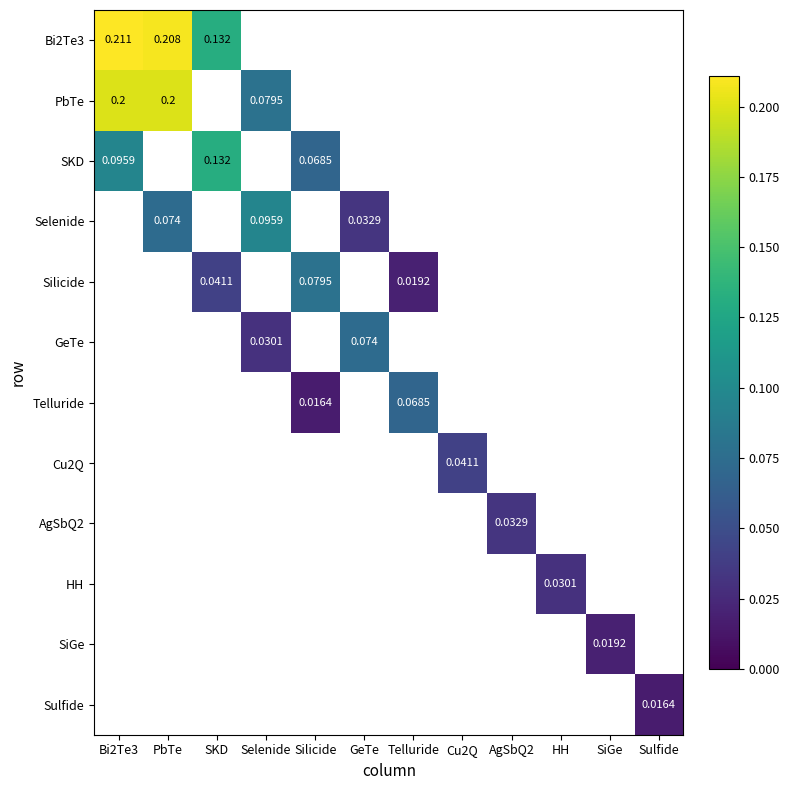

Where does the Silicide series first go above 0?

SKD